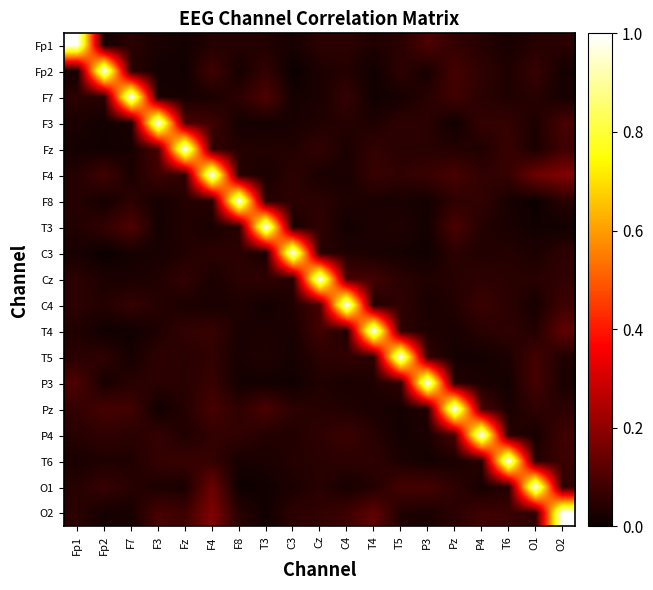

At F8, list the series in order from smallest to largest.

O1, Fp2, P3, F3, T6, T5, T4, C4, Fz, Fp1, F4, T3, O2, C3, Cz, F7, Pz, P4, F8